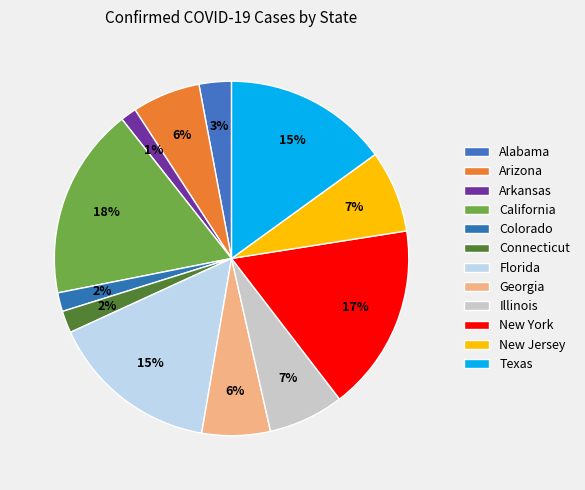

What is the change in value from Arizona to Texas?

+210802